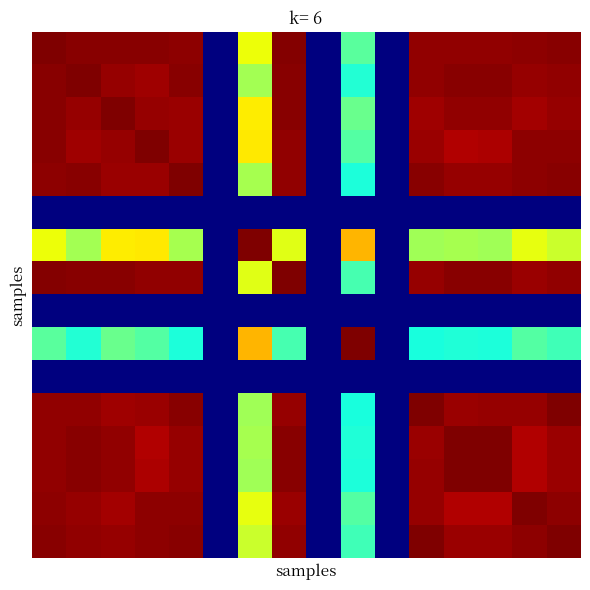

How many categories are shown in the chart?

16